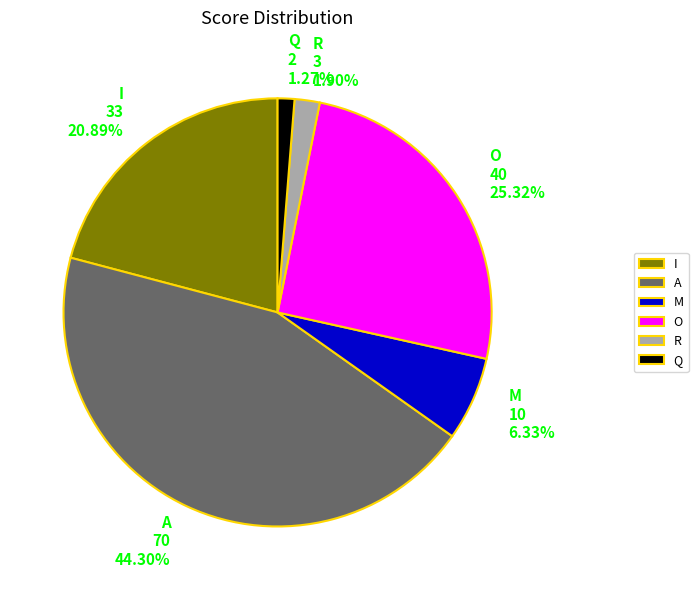

Which slice is the largest?

A